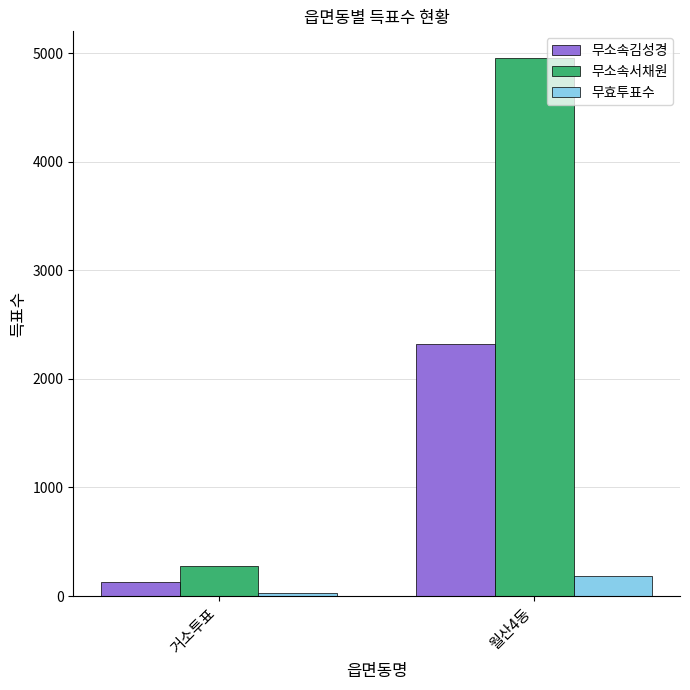

Rank the series by their average value, from highest to lowest.

무소속서채원, 무소속김성경, 무효투표수